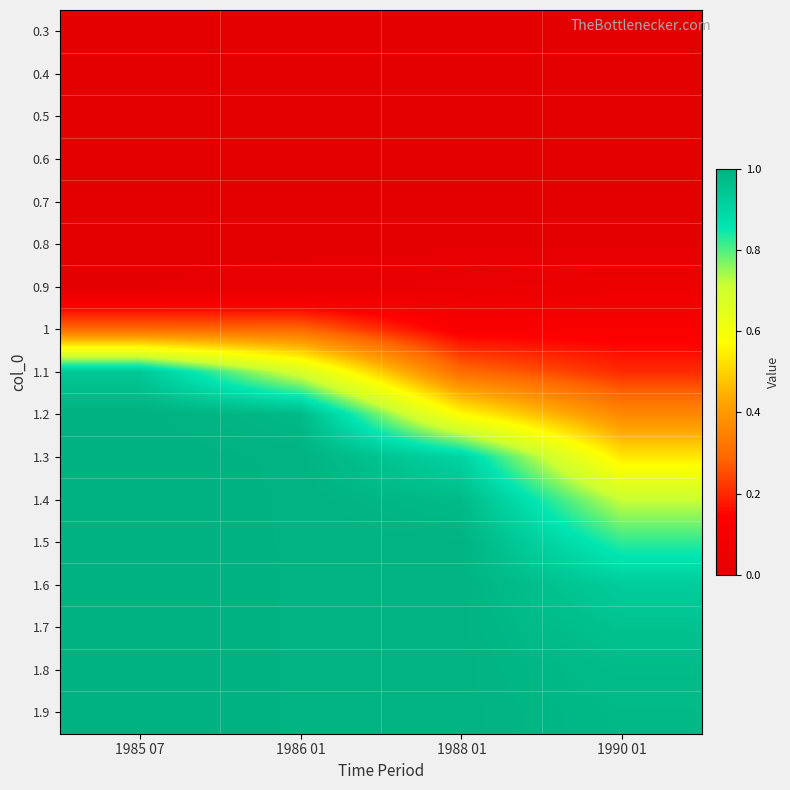

What is the spread (max minus min) of values at 1988 01?

1.0